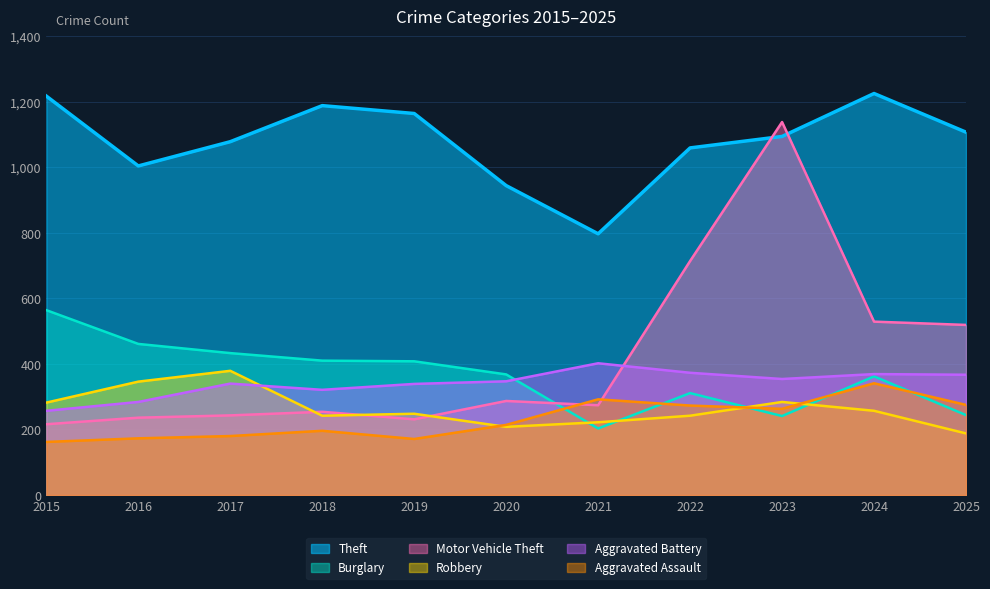

Between 2024 and 2022, which is larger?

2024